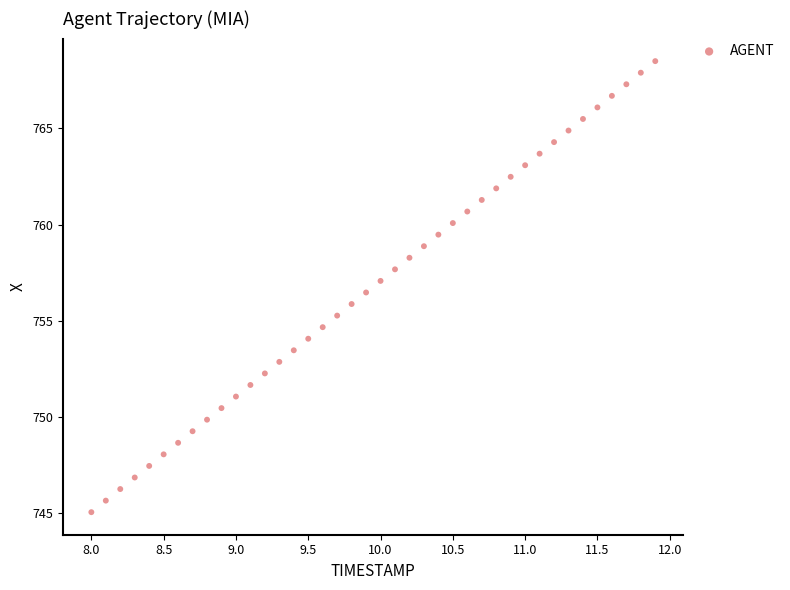

What is the range of Y values (max minus min)?

23.4